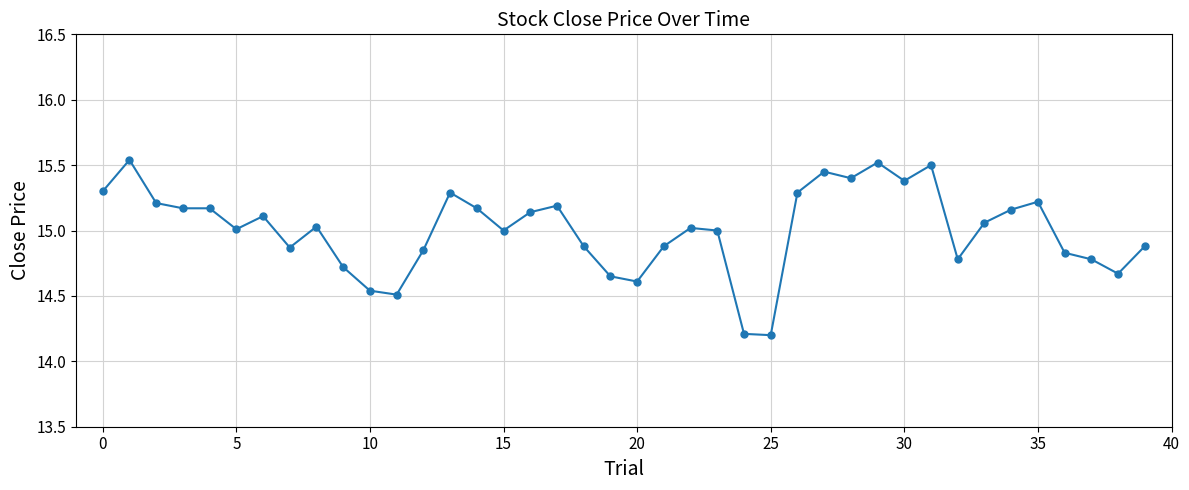

True or false: there are more than 2 points higher than both neighbors.

True